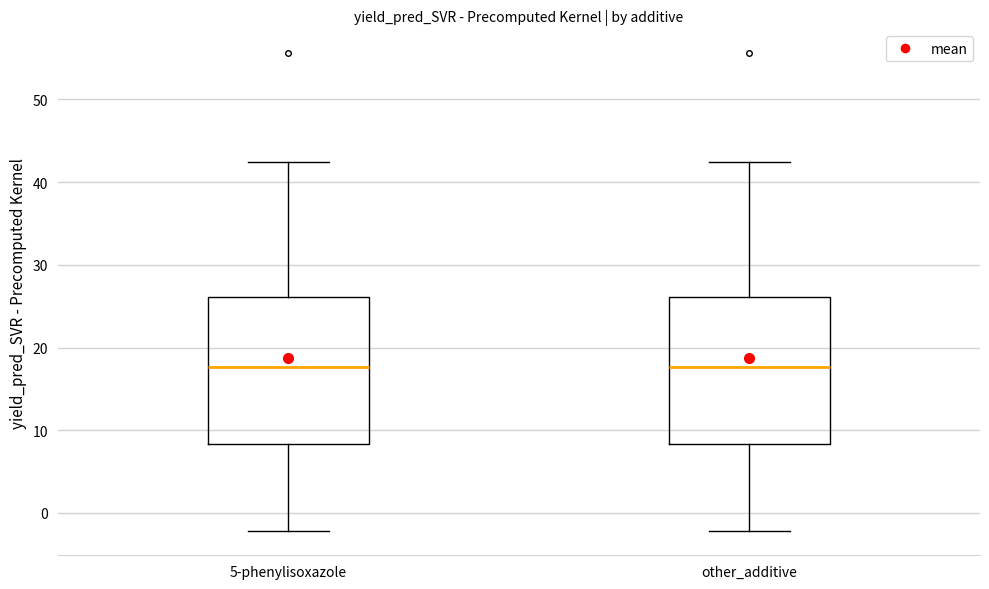

Reading left to right, transcribe this box plot: for each box, give where its median line is, the range the box spans, and where its two whiskers end, as read against the y-axis. The values are not printed on the chart, so give them approximately, as read against the axis.

5-phenylisoxazole: median 18, box 8 to 26, whiskers -2 to 42
other_additive: median 18, box 8 to 26, whiskers -2 to 42